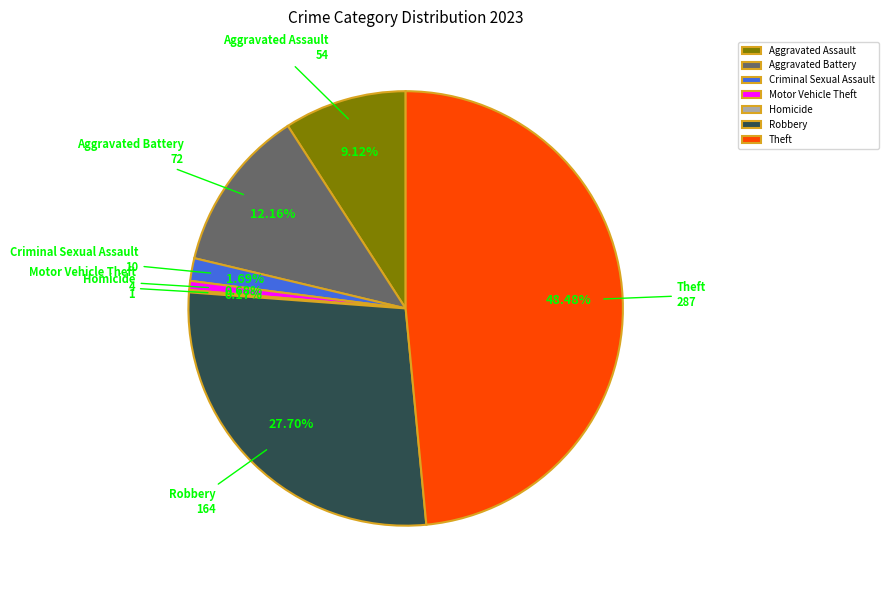

To the nearest percent, what percentage of the pie is Robbery?

28%